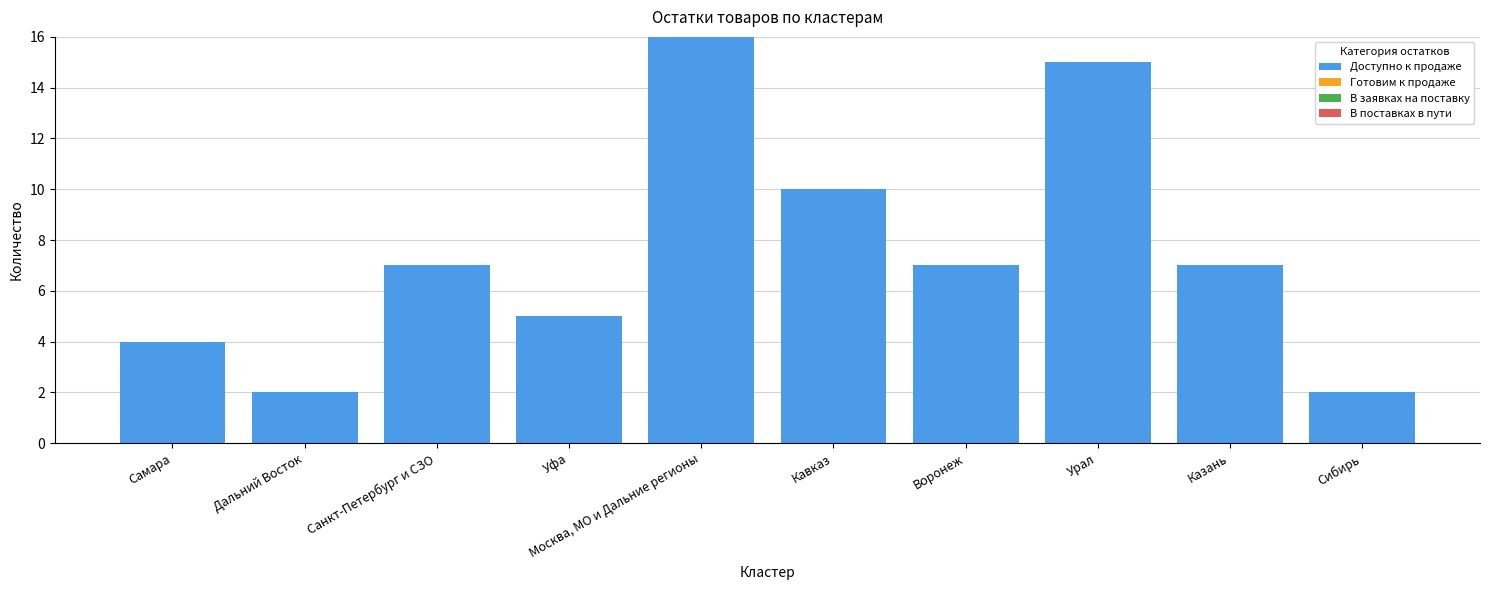

What is the sum of the values at Урал and Москва, МО и Дальние регионы?

31